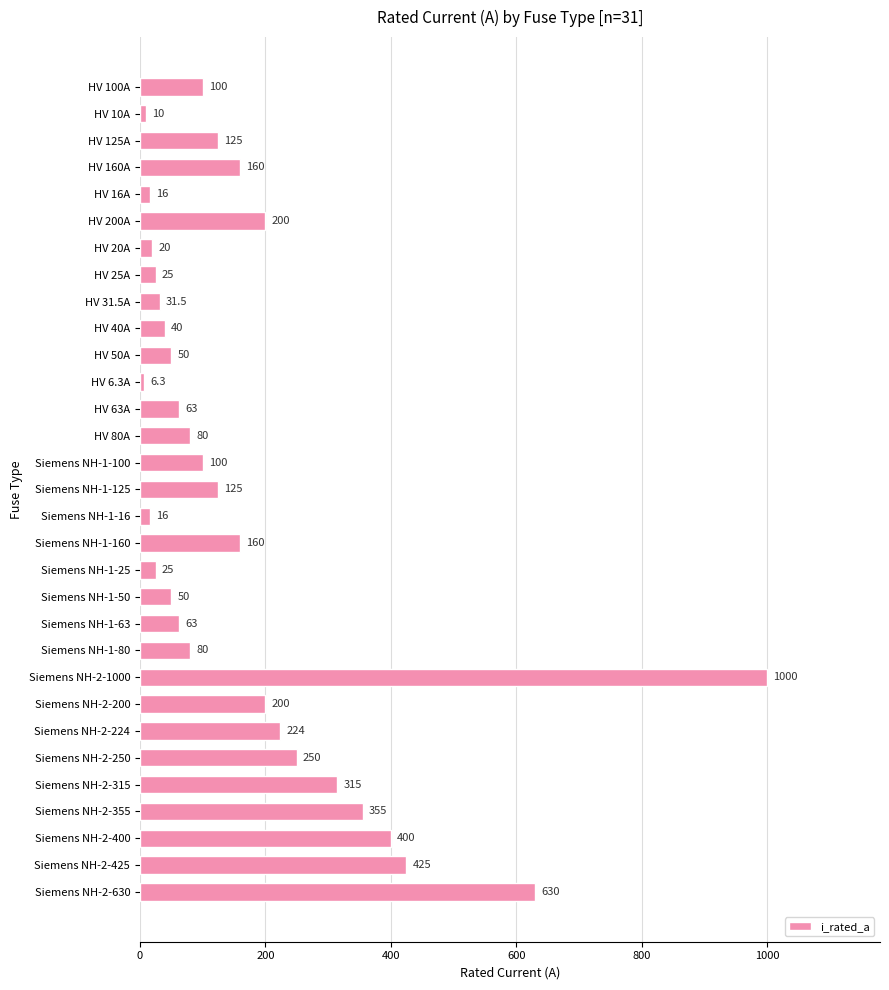

What is the value of the 30th bar from the top?

425.0